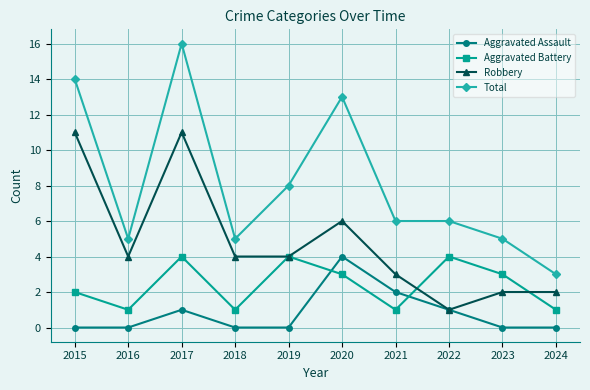

What is the greatest value displayed?

16